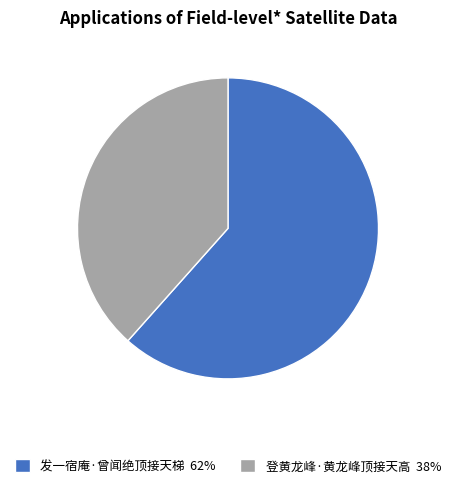

Is the sum of 登黄龙峰·黄龙峰顶接天高 38% and 发一宿庵·曾闻绝顶接天梯 62% greater than half?

Yes